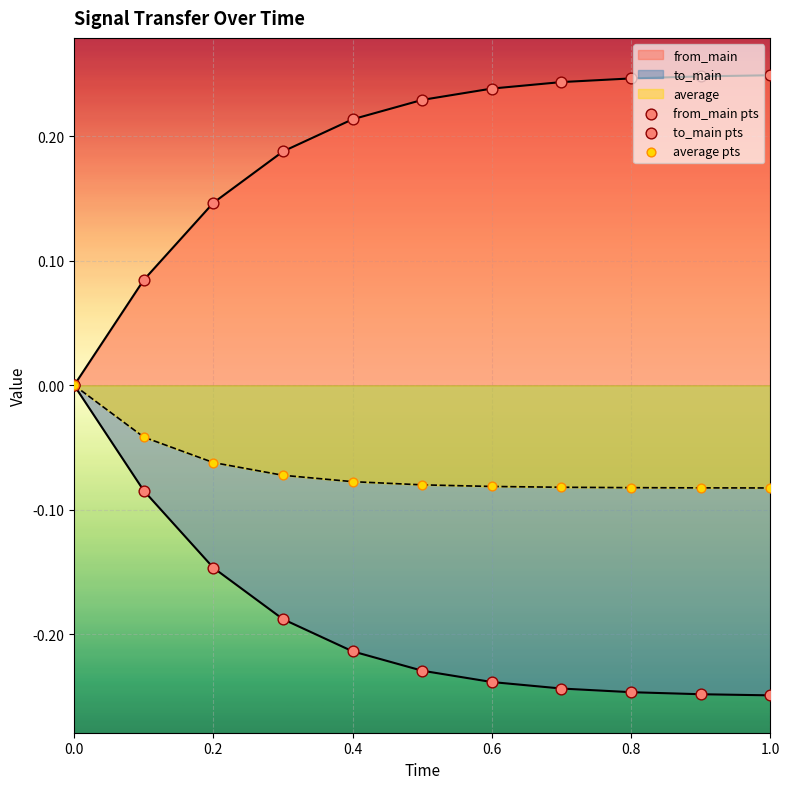

Is the value of to_main pts at 0.8 greater than the value of from_main pts at 0.2?

No